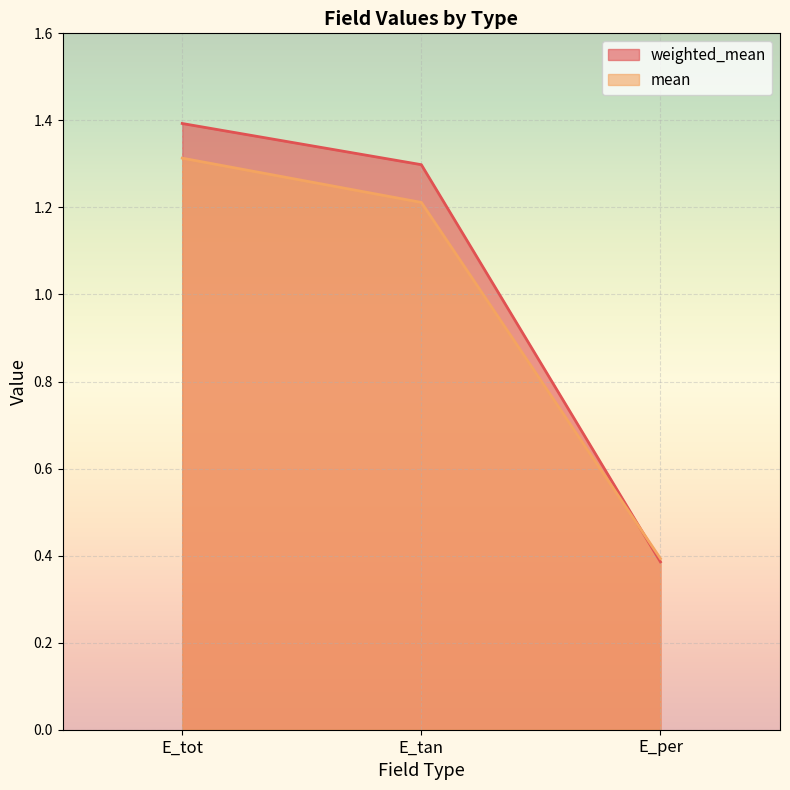

Which series has the largest total across all categories?

weighted_mean